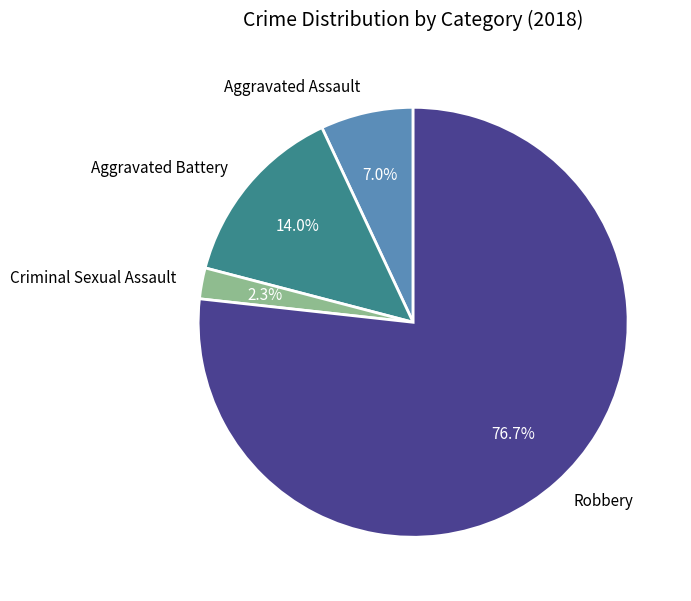

The Robbery slice represents 26% of the pie. True or false?

False